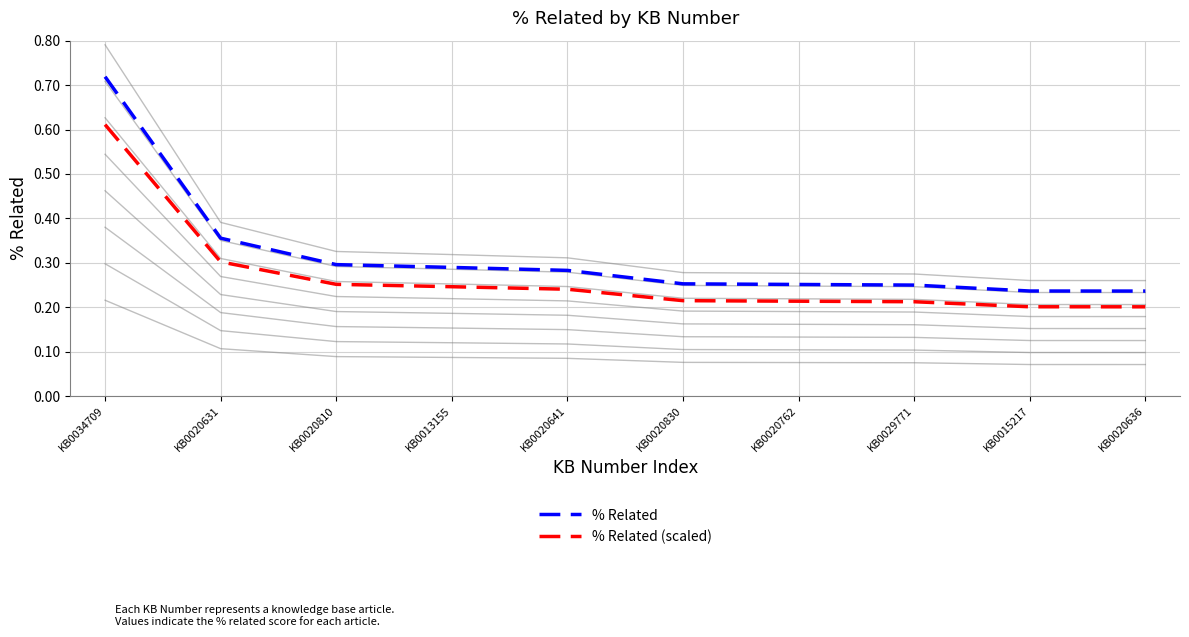

At which label is % Related closest to 0?

KB0020636